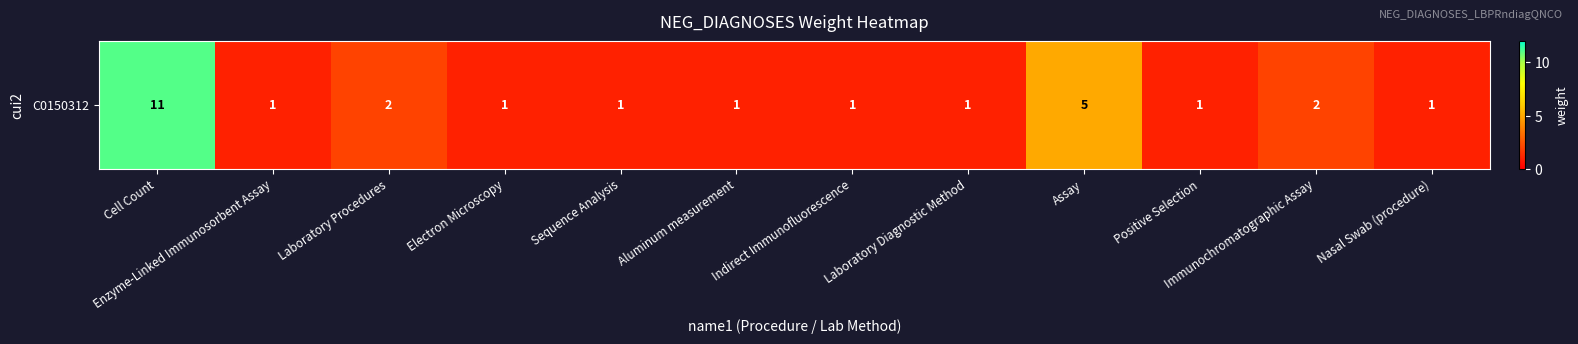

True or false: the data shows 2 at Positive Selection.

False